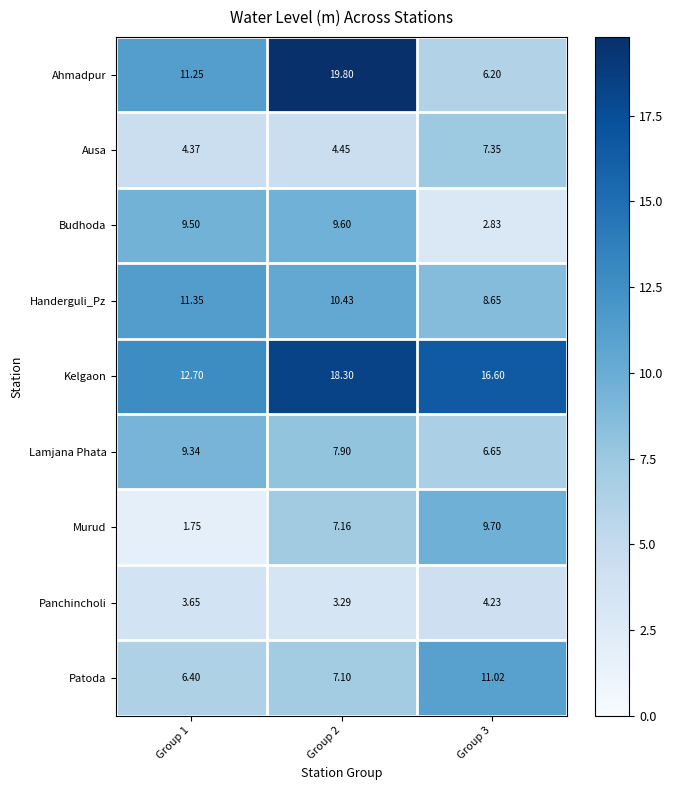

Which series has the largest total across all categories?

Kelgaon